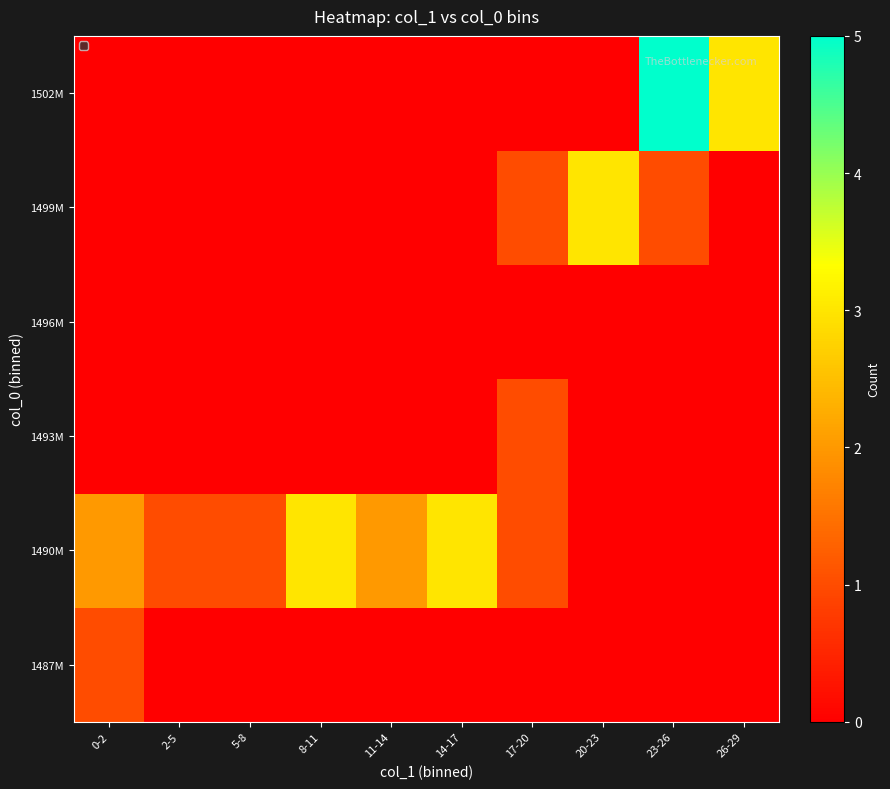

Which label corresponds to the smallest value in the chart?

2-5